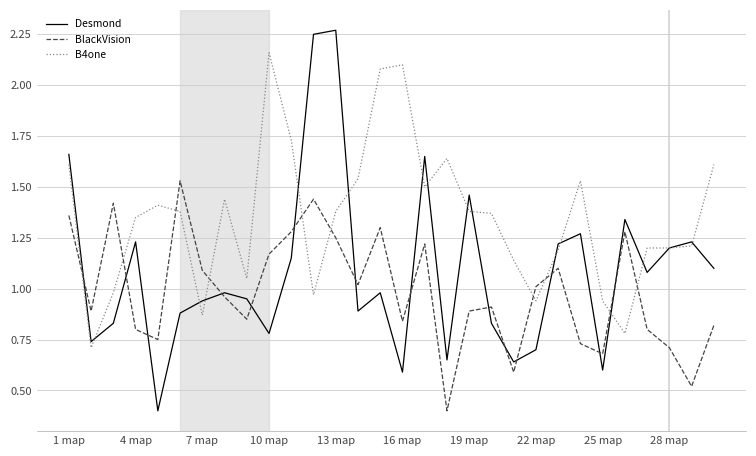

Rank the series by their maximum value, from lowest to highest.

BlackVision, B4one, Desmond